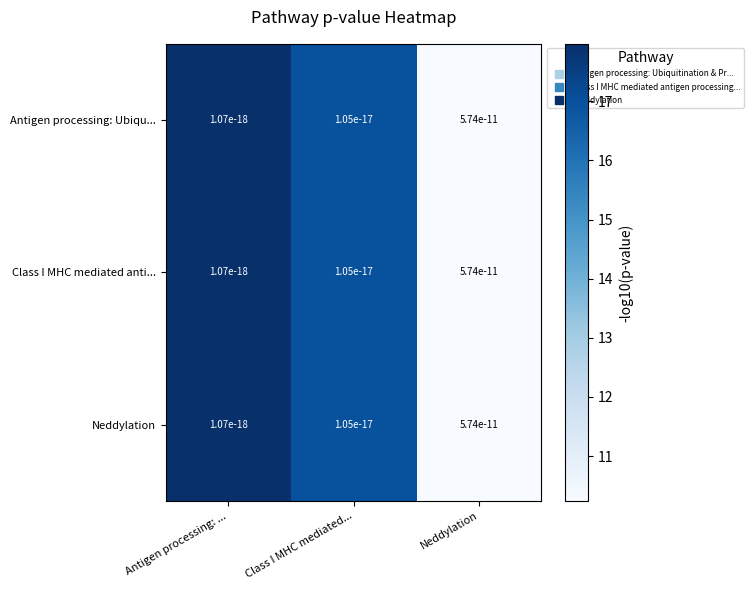

What is the lowest value of the Class I MHC mediated anti... series?

10.2